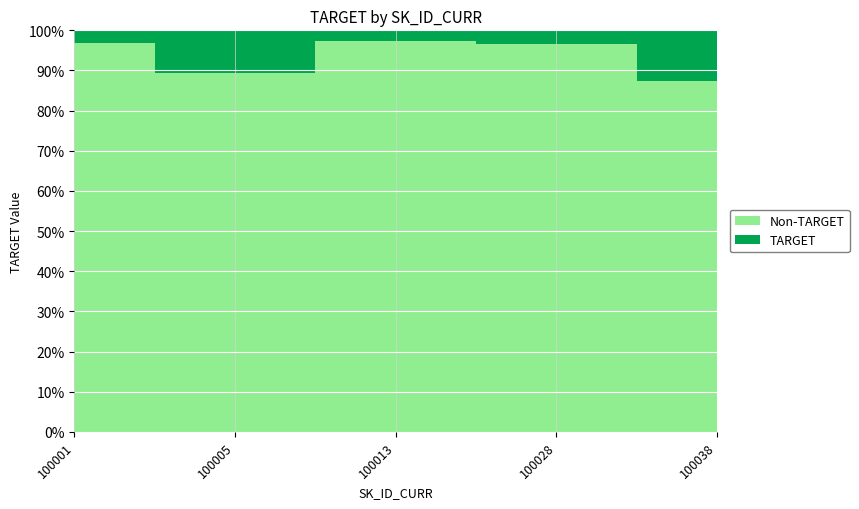

Rank the categories by value from highest to lowest.

100038, 100005, 100028, 100001, 100013